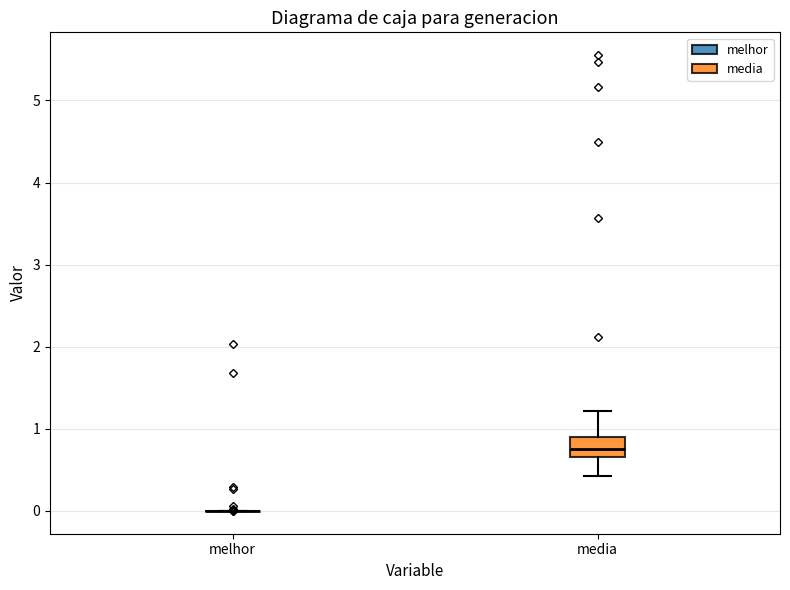

Reading left to right, transcribe this box plot: for each box, give where its median line is, the range the box spans, and where its two whiskers end, as read against the y-axis. The values are not printed on the chart, so give them approximately, as read against the axis.

melhor: box collapsed to a line at 0.0, whiskers 0.0 to 0.0
media: median 0.8, box 0.7 to 0.9, whiskers 0.4 to 1.2